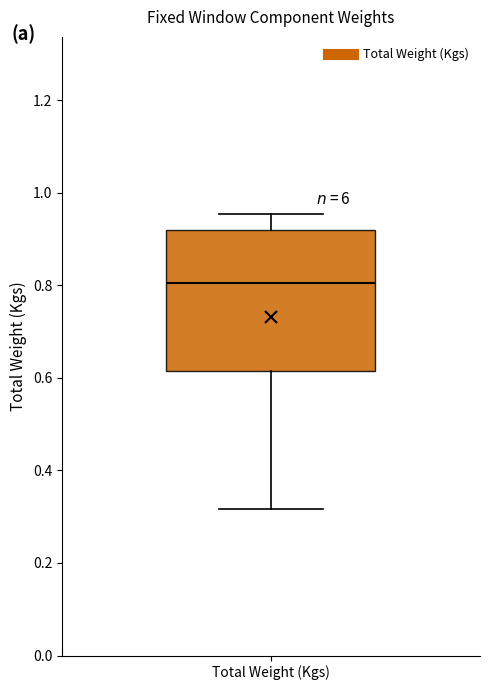

Transcribe this box plot: give where the median line is, the range the box spans, and where the two whiskers end, as read against the y-axis. The values are not printed on the chart, so give them approximately, as read against the axis.

median 0.80, box 0.62 to 0.92, whiskers 0.32 to 0.96